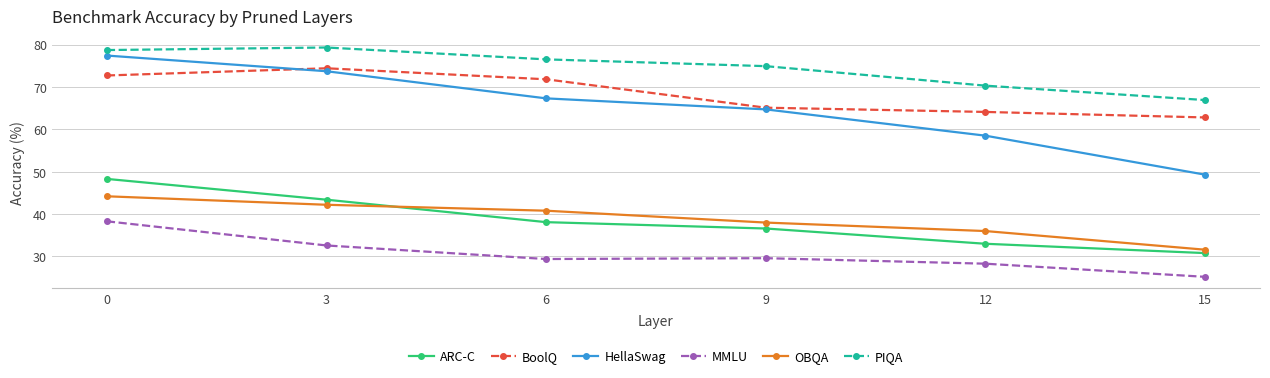

What is the value of the BoolQ point at the 6th from the left?

62.8